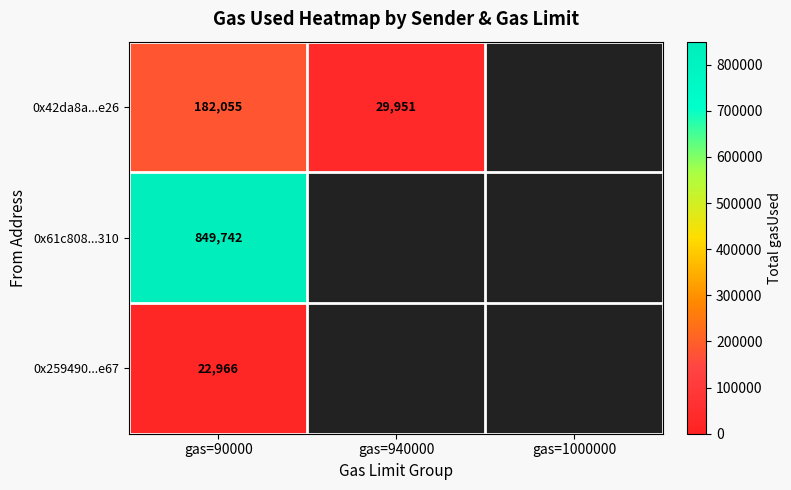

Rank the series at gas=90000 from highest to lowest value.

0x61c808...310, 0x42da8a...e26, 0x259490...e67